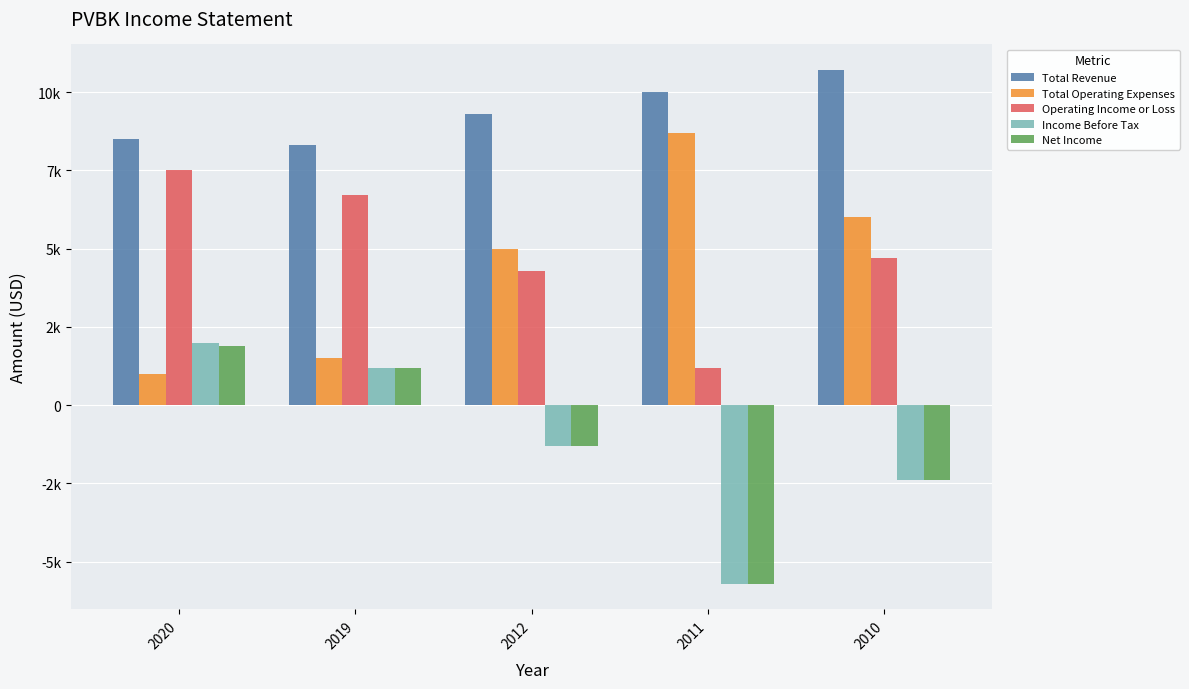

Which series changed the most between 2019 and 2012?

Total Operating Expenses